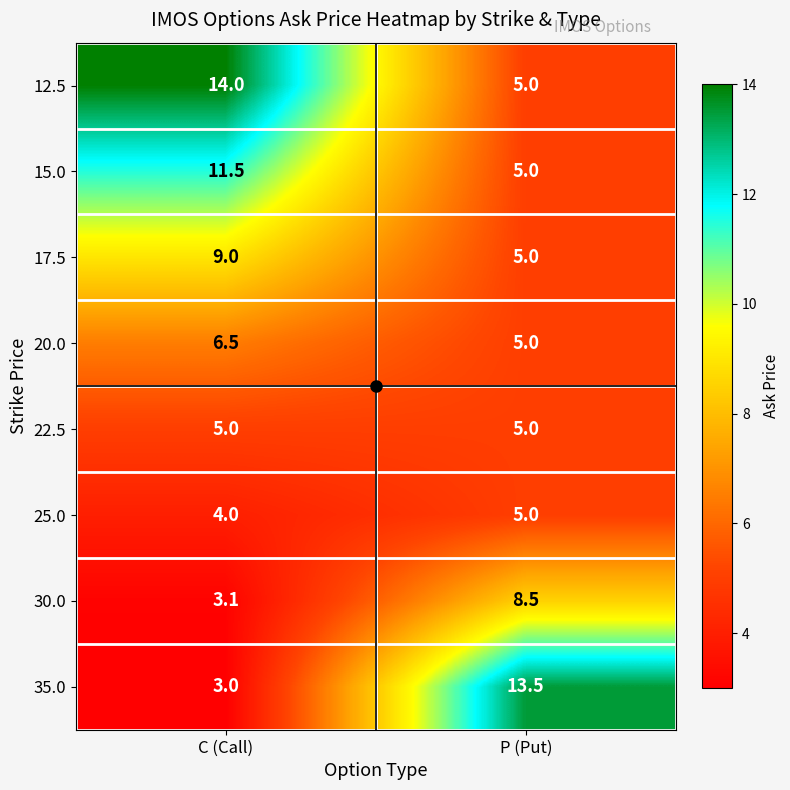

The value of 17.5 at P (Put) is 5.0. True or false?

True